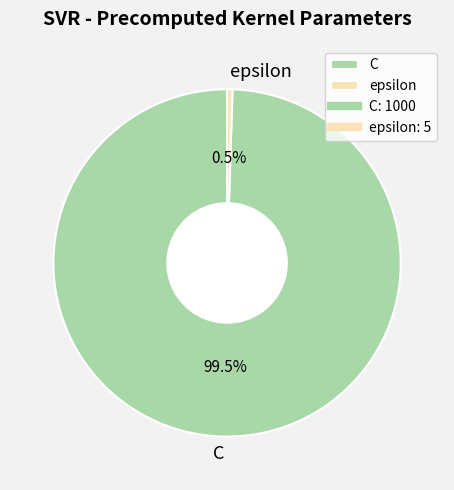

What is the ratio of the value at C to the value at epsilon?

200.0